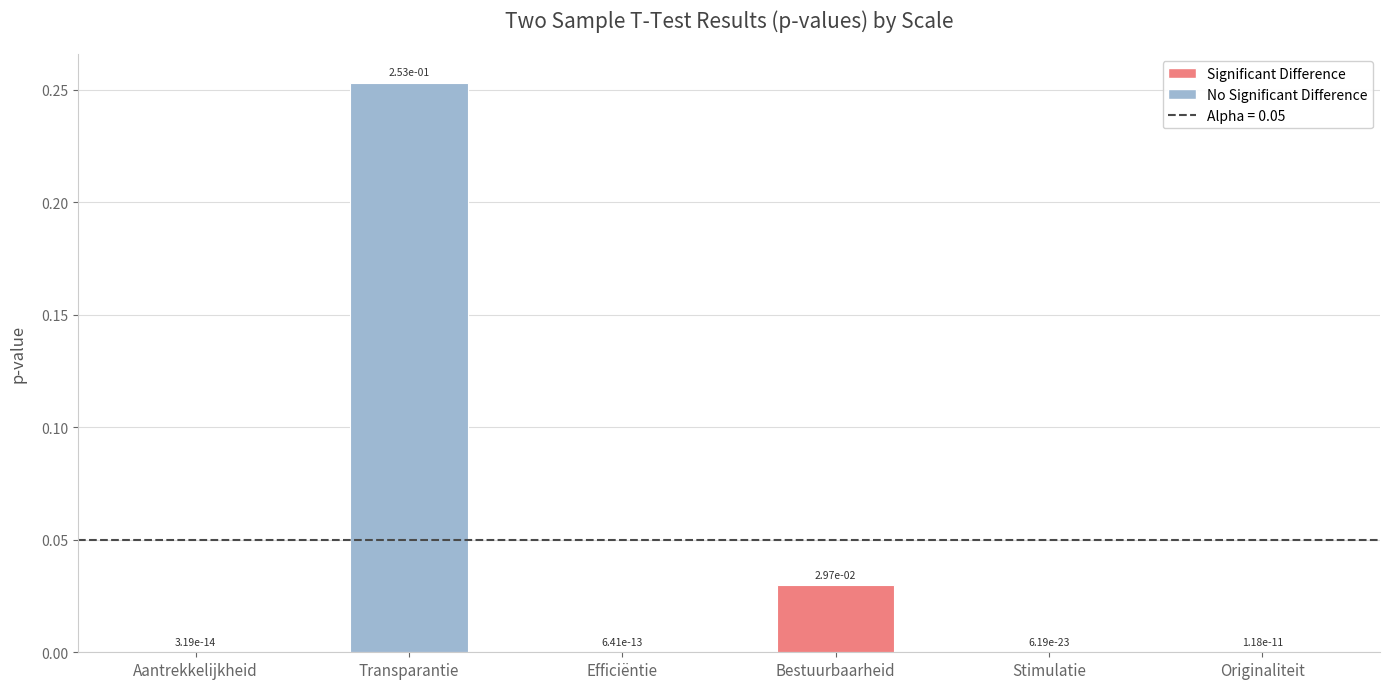

How many series are shown in this chart?

1